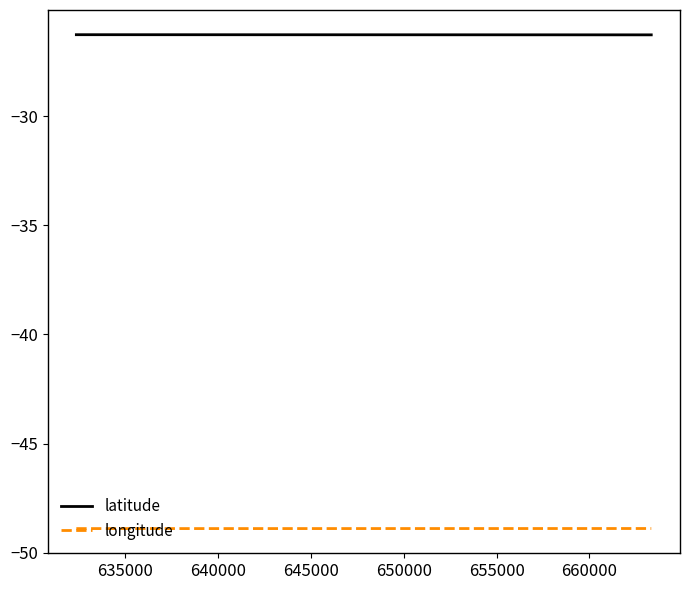

Which series has the largest total across all categories?

latitude